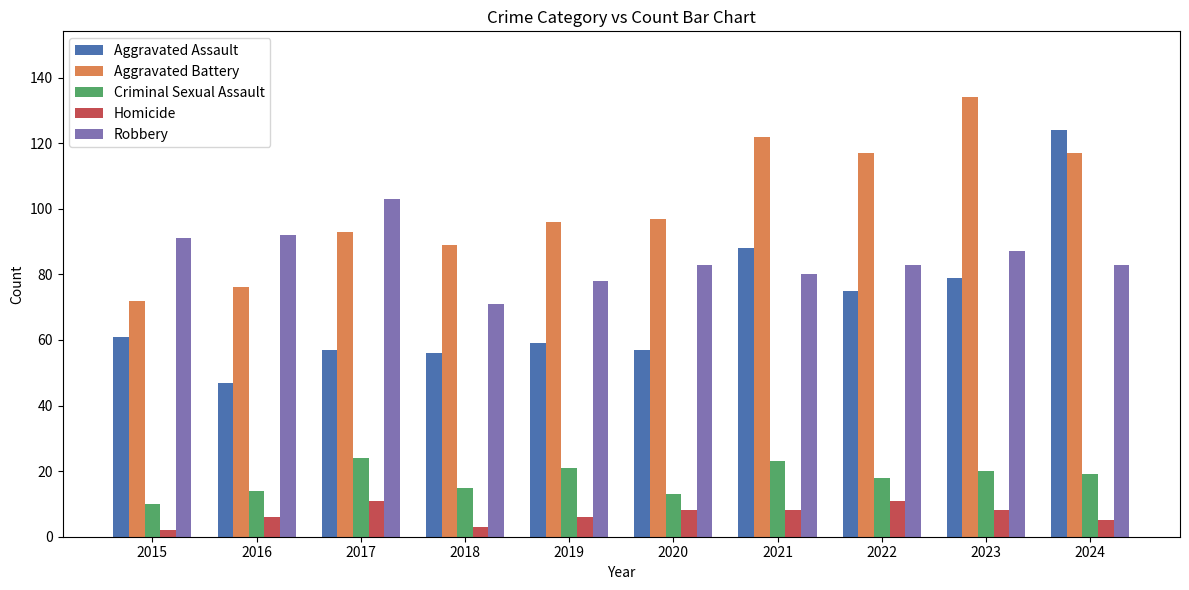

What are all the series names shown in the legend?

Aggravated Assault, Aggravated Battery, Criminal Sexual Assault, Homicide, Robbery